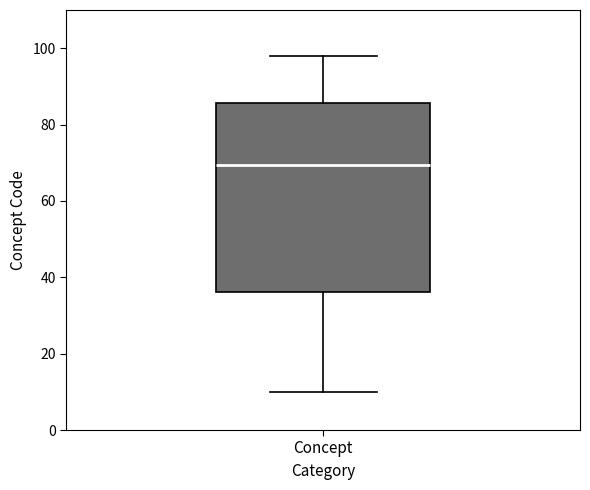

Where does the upper whisker of the box for Concept end on the y-axis? The values are not printed on the chart, so give them approximately, as read against the axis.

98